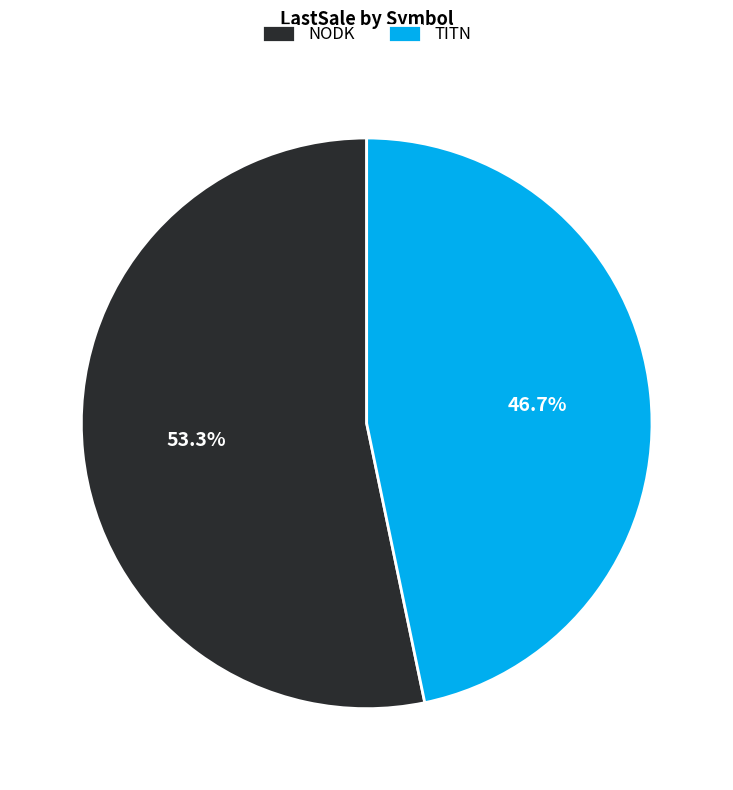

Does NODK account for over 50% of the chart?

Yes